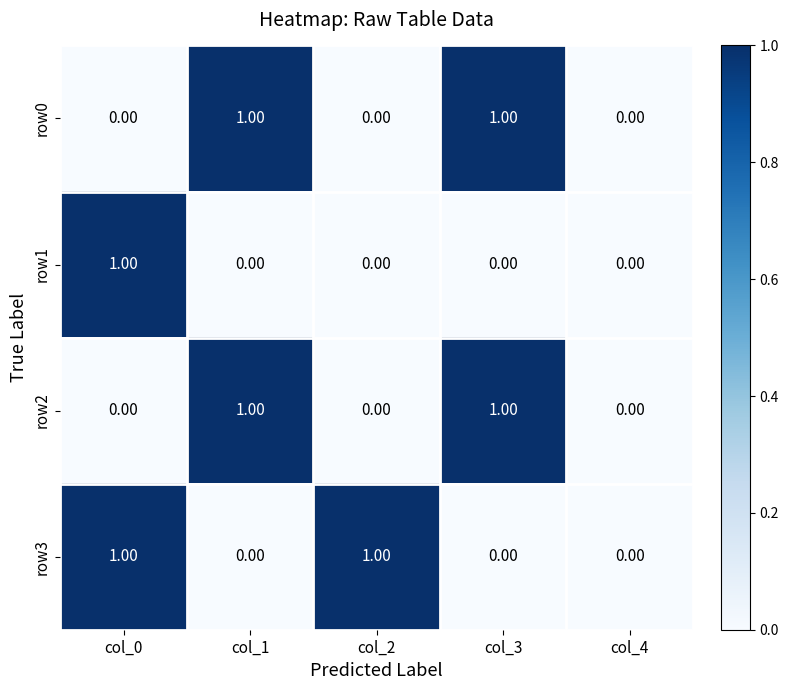

How many series are shown in this chart?

4